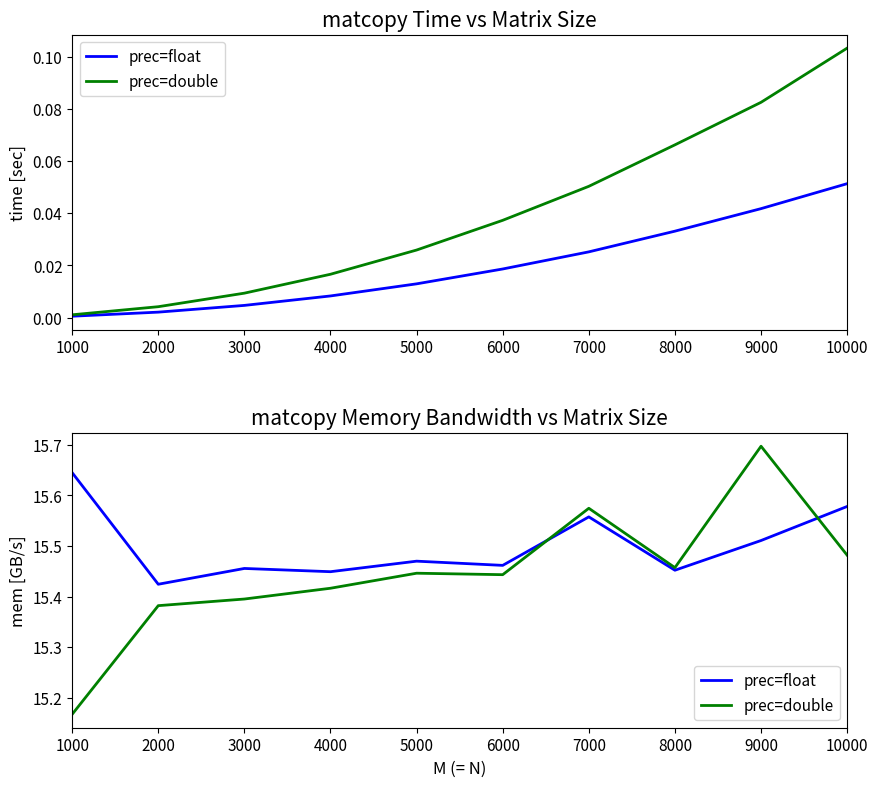

Count the prec=float values in the range 15 to 16.

10